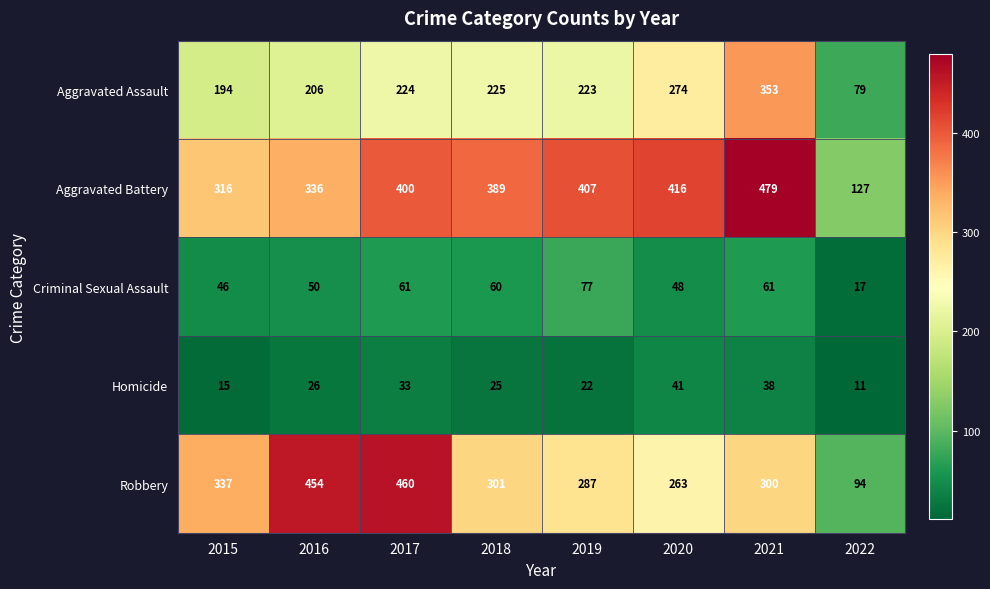

What is the total value across all series at 2022?

328